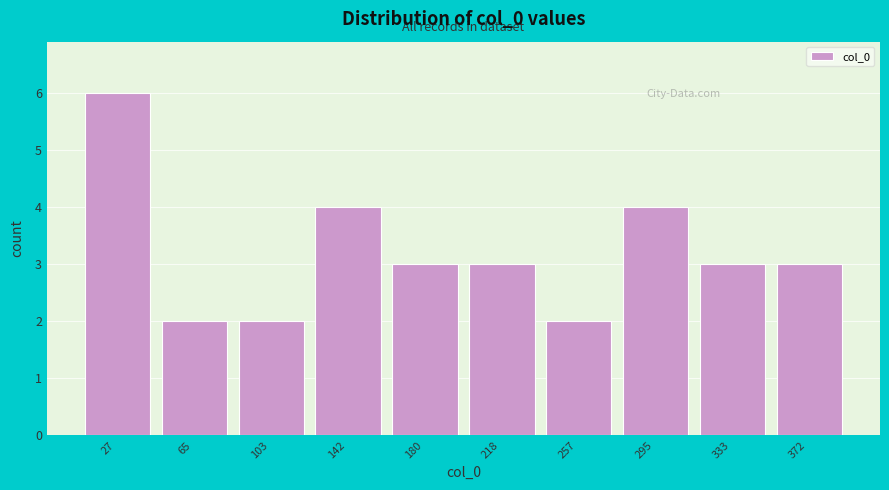

Reading left to right, extract all data points from this chart.

27=6	65=2	103=2	142=4	180=3	218=3	257=2	295=4	333=3	372=3